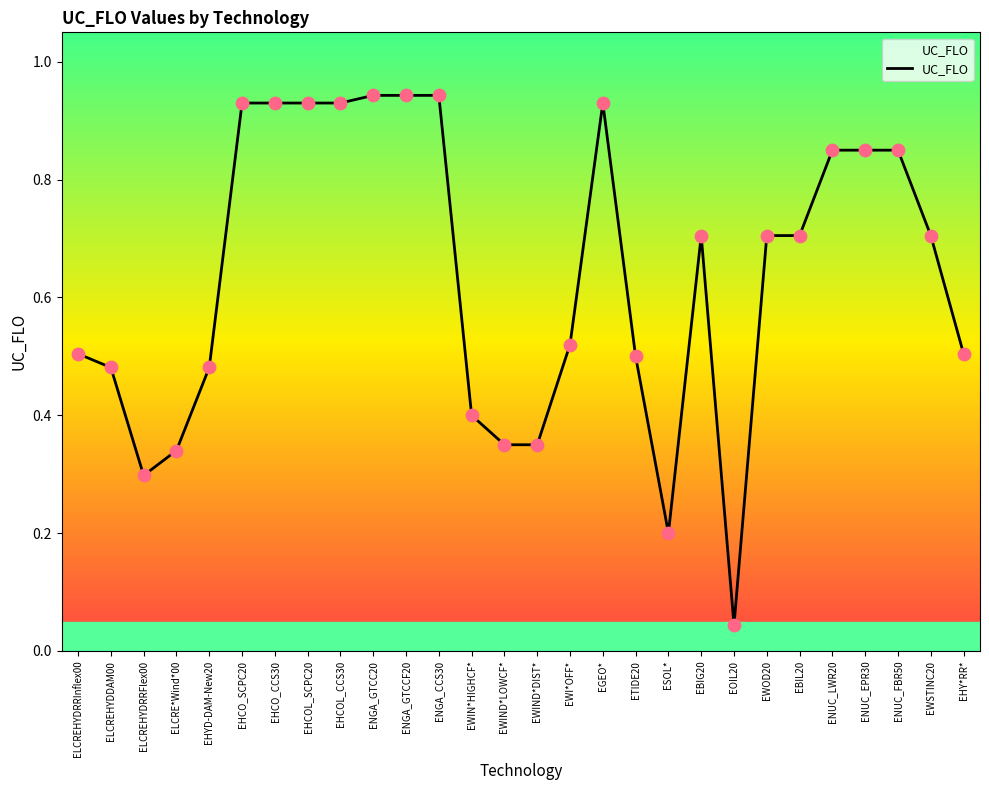

Which has a higher value, ESOL* or EHCO_CCS30?

EHCO_CCS30